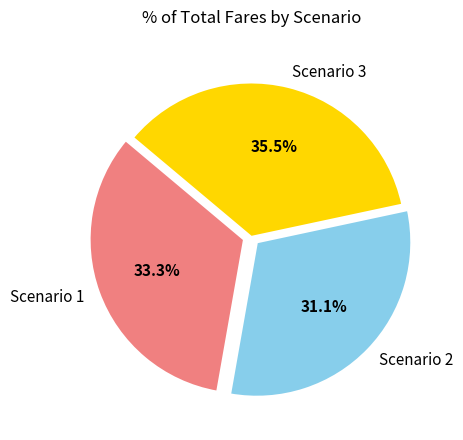

To the nearest percent, what is the average slice percentage?

33%